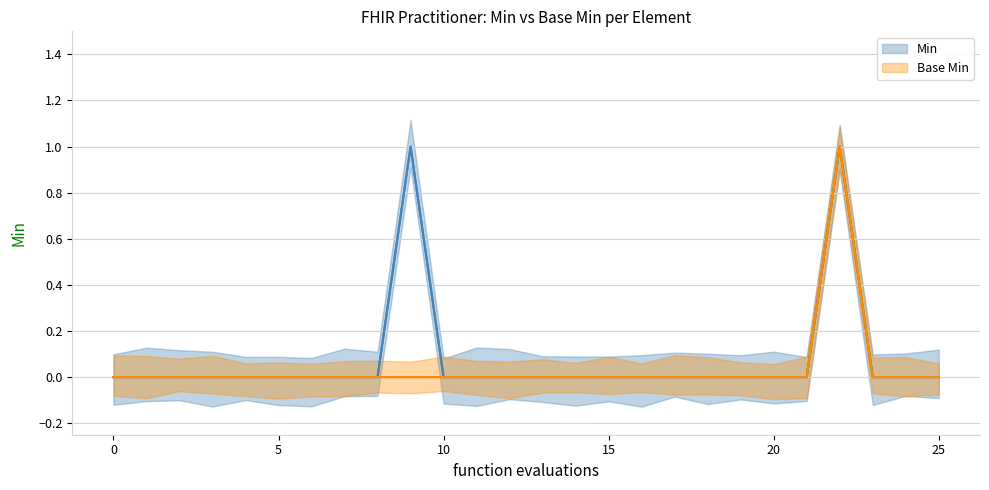

What is the sum of all Min values?

2